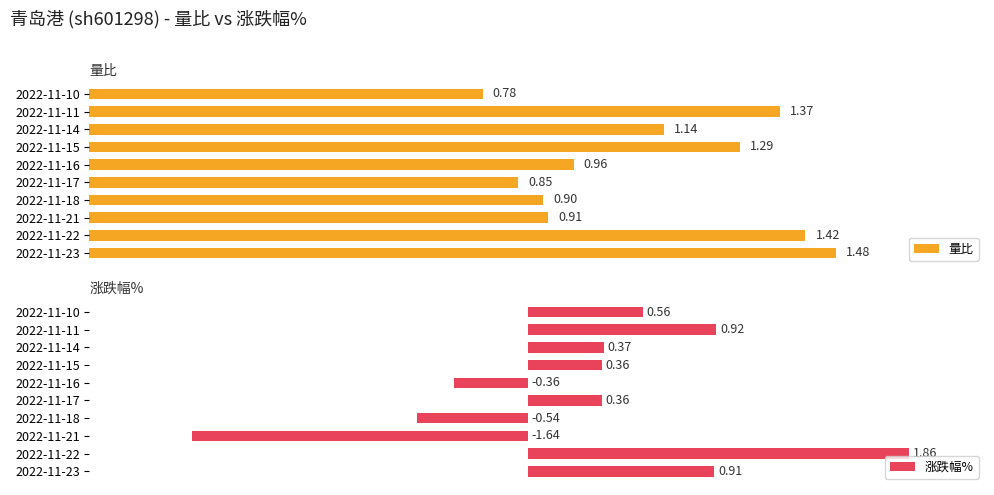

List the series in order of their peak value, lowest first.

量比, 涨跌幅%